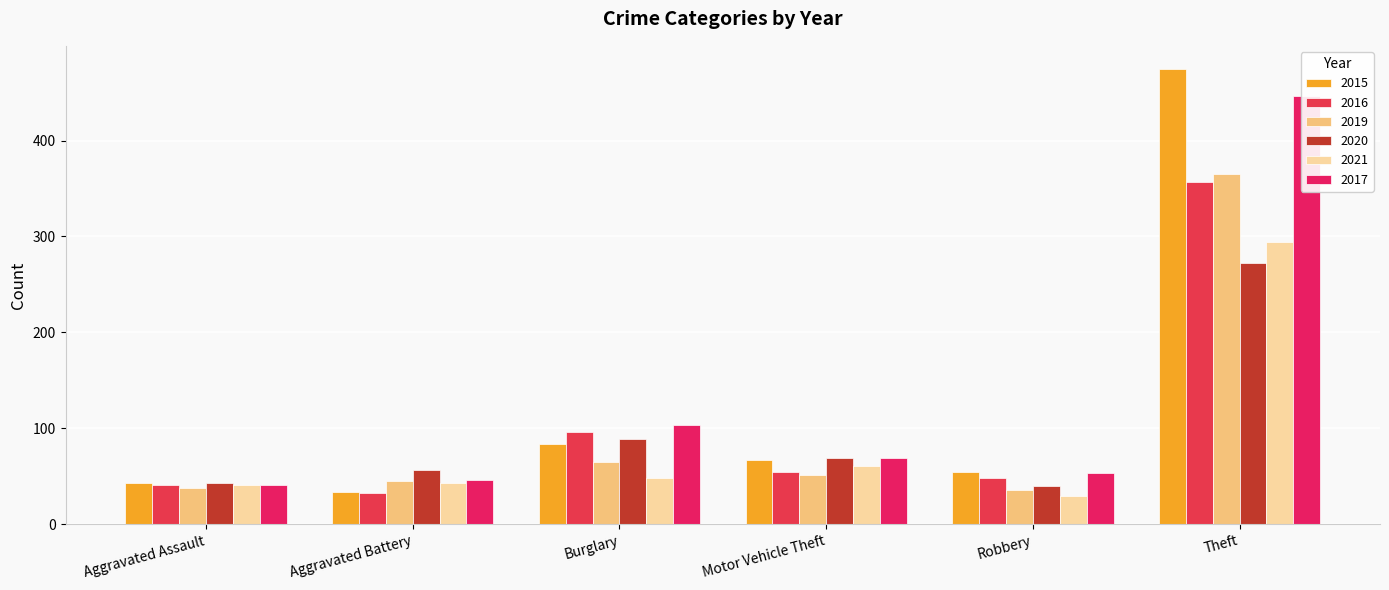

What are all the series names shown in the legend?

2015, 2016, 2019, 2020, 2021, 2017